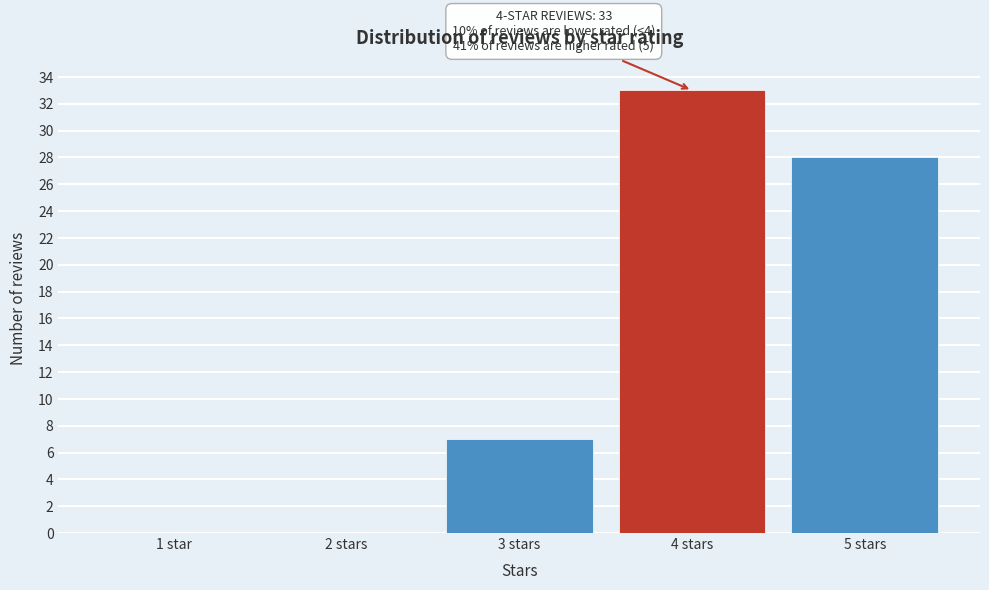

Reading left to right, transcribe all the data shown in this chart.

1 star=0	2 stars=0	3 stars=7	4 stars=33	5 stars=28